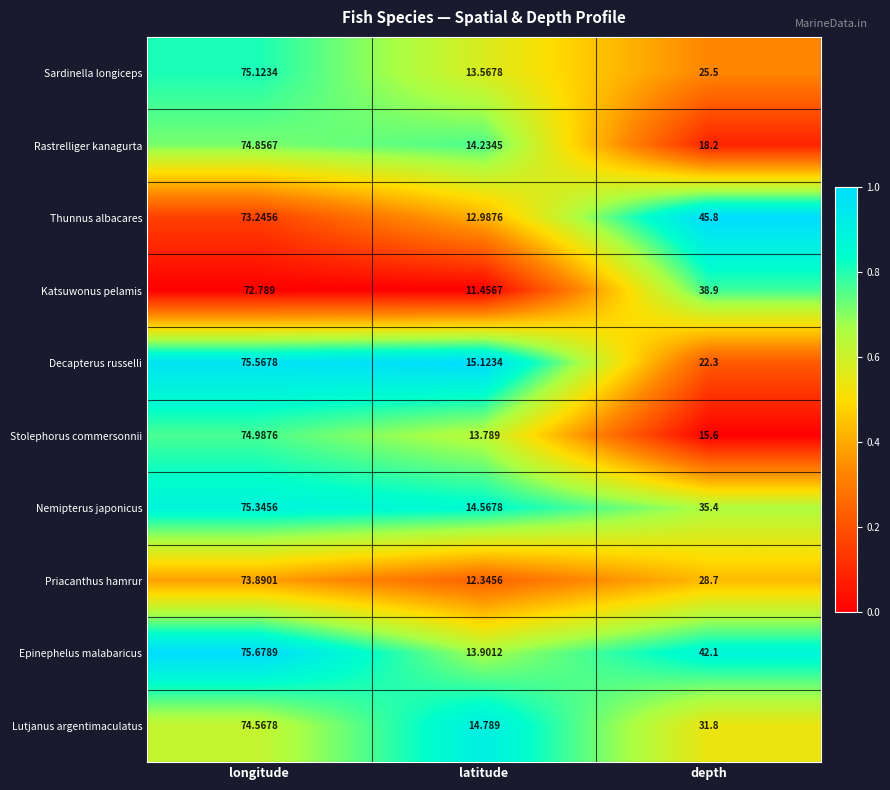

Which series has the largest range (max minus min)?

Epinephelus malabaricus